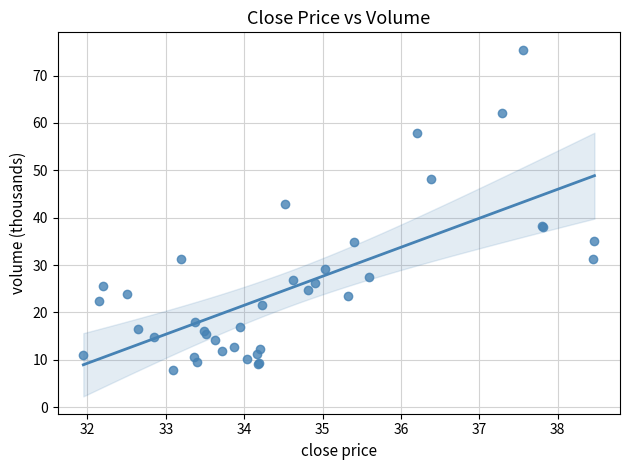

What Y value in the scatter plot is closest to 41?

42.8